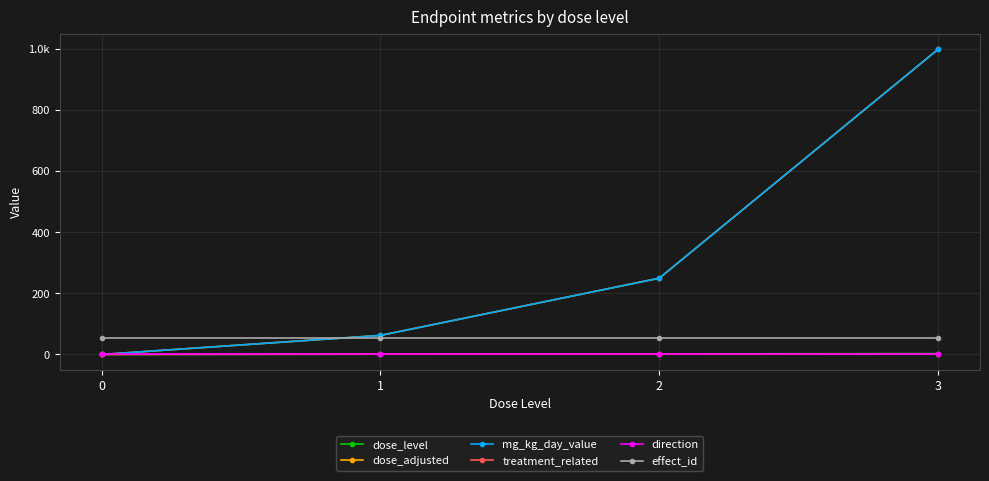

At how many categories does at least one series exceed 986?

1